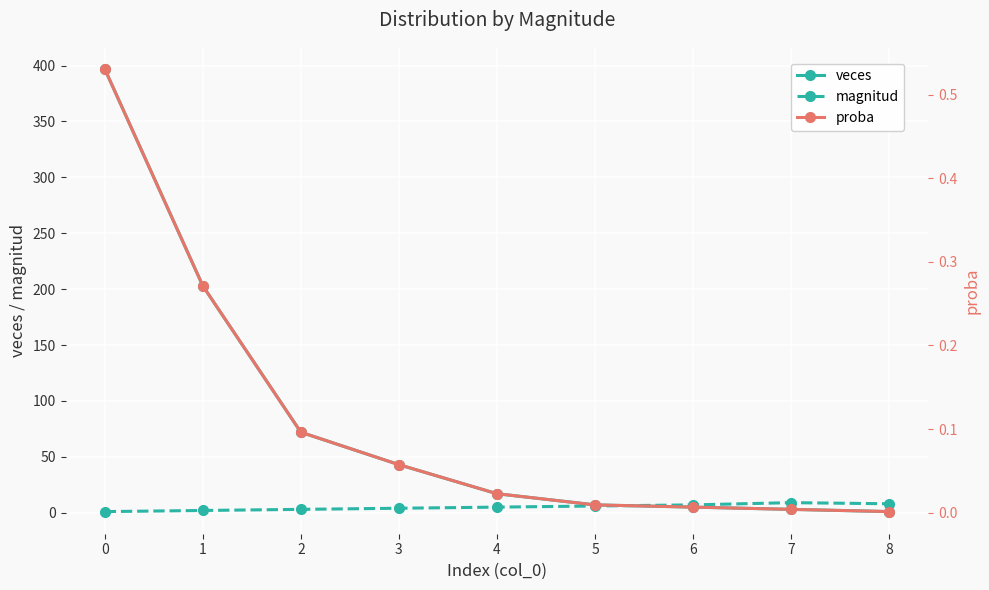

What is the maximum value shown in the chart?

397.0